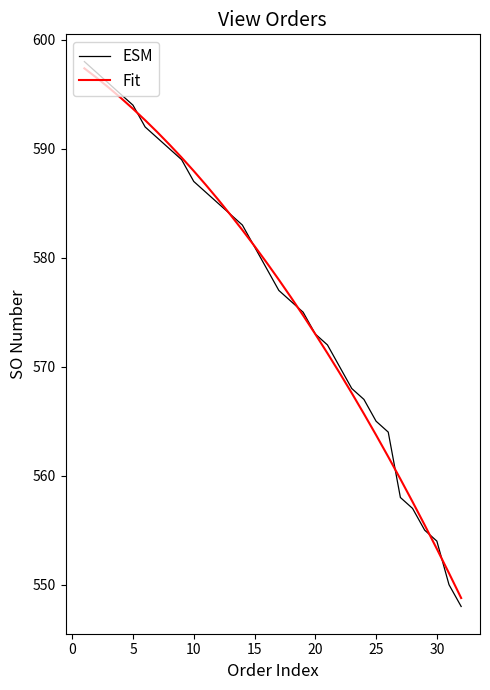

After their last crossing, which series has the higher values: Fit or ESM?

Fit